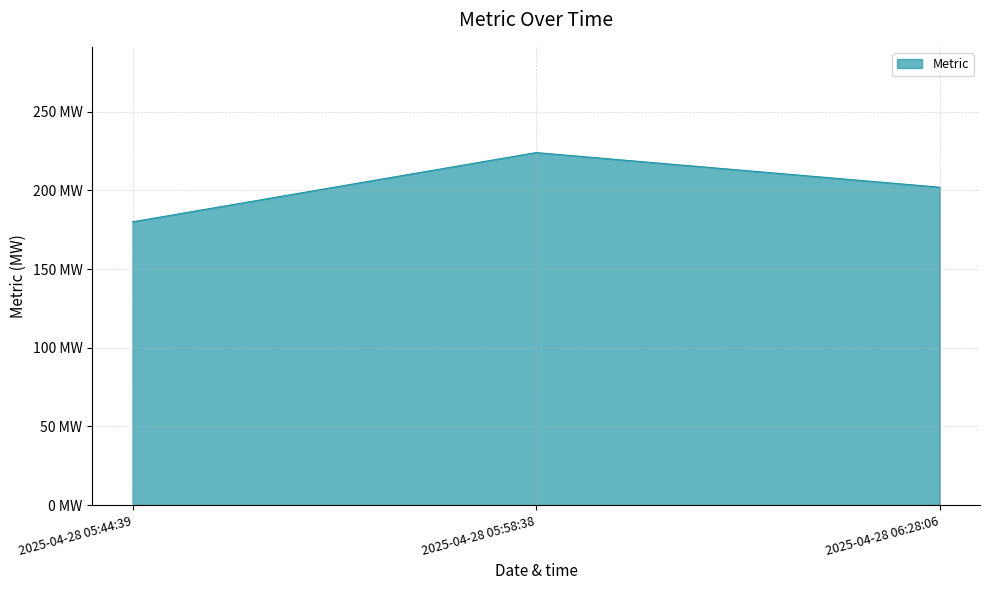

What is the sum of all values?

606